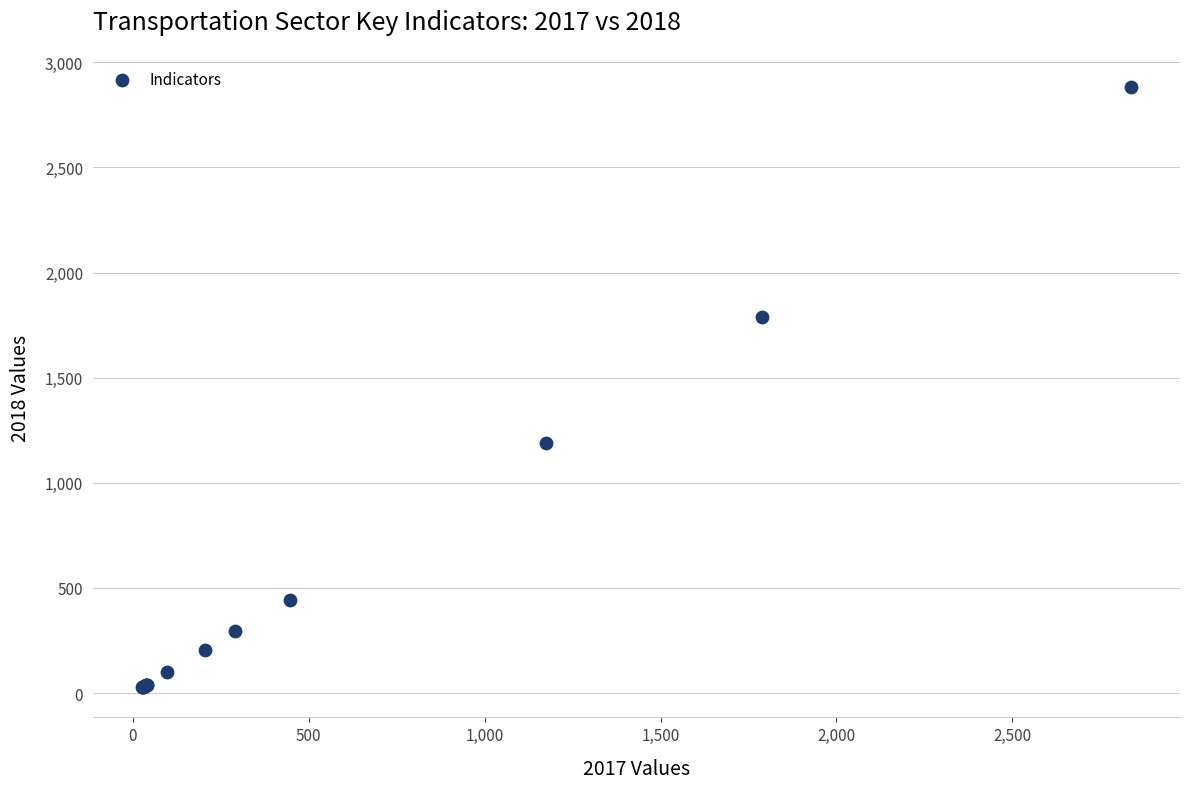

What Y value in the scatter plot is closest to 1455?

1188.9